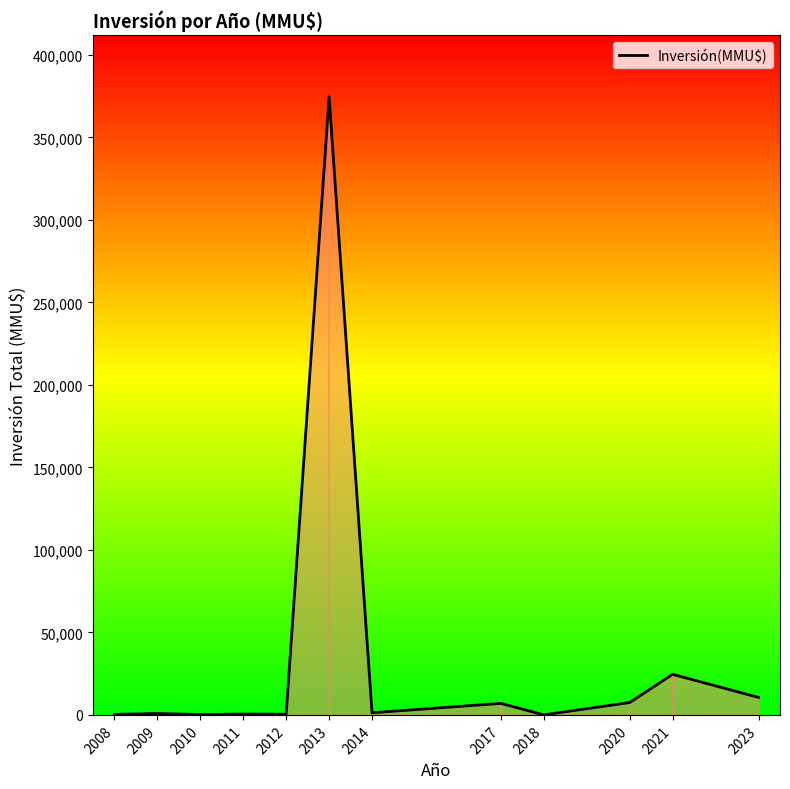

Does the chart display data point markers on the line(s)?

No